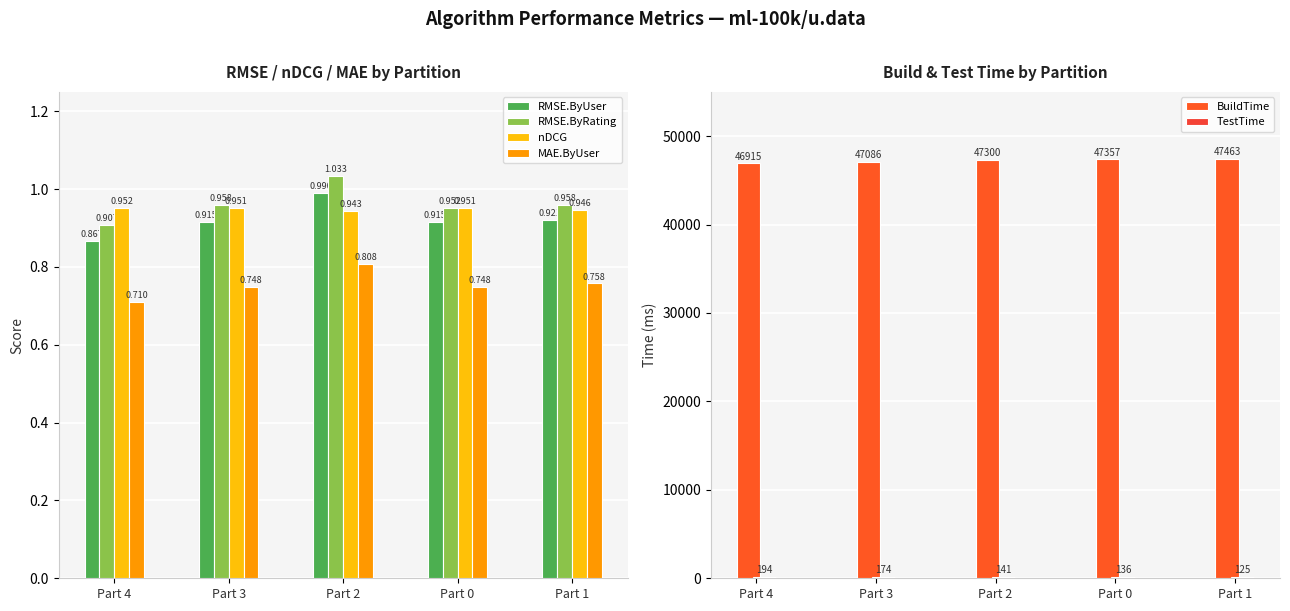

What is the average value of the nDCG series?

0.9